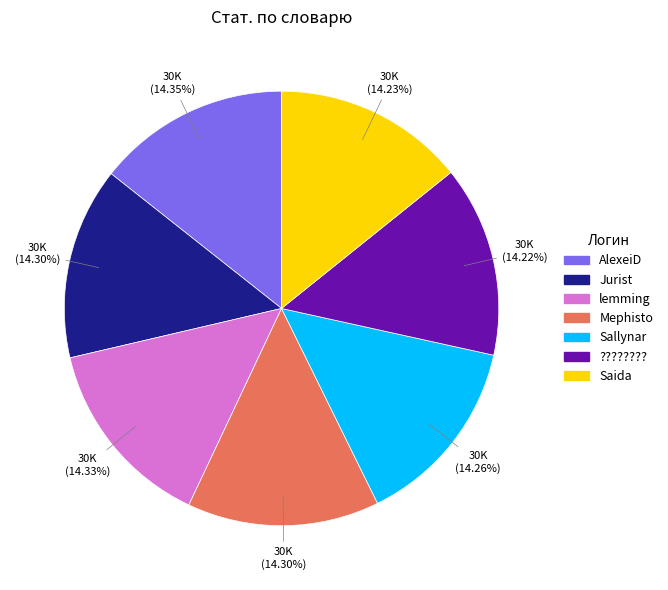

Do ???????? and Jurist together represent more than half of the pie?

No